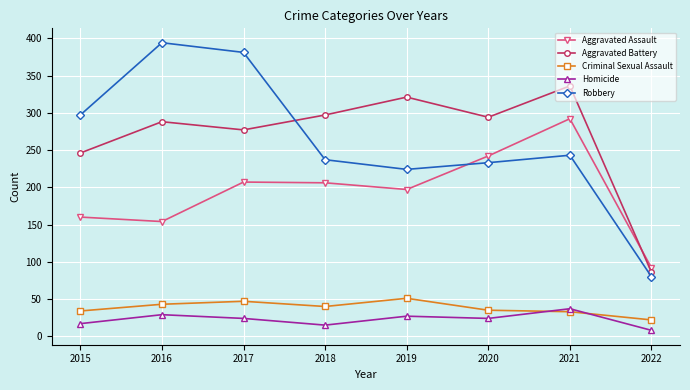

Is the value of Homicide at 2022 greater than the value of Robbery at 2021?

No